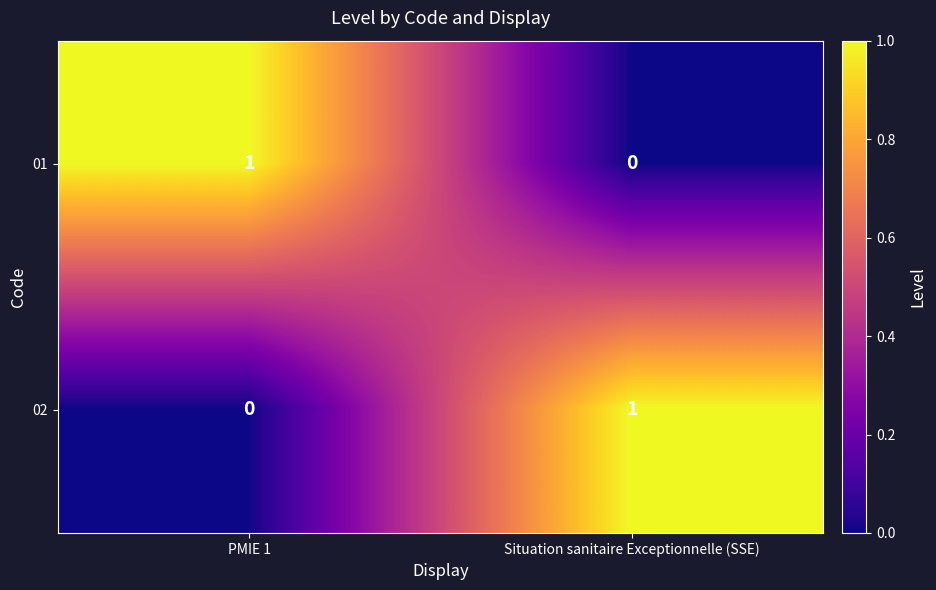

Is the value of 01 at Situation sanitaire Exceptionnelle (SSE) greater than the value of 02 at Situation sanitaire Exceptionnelle (SSE)?

No